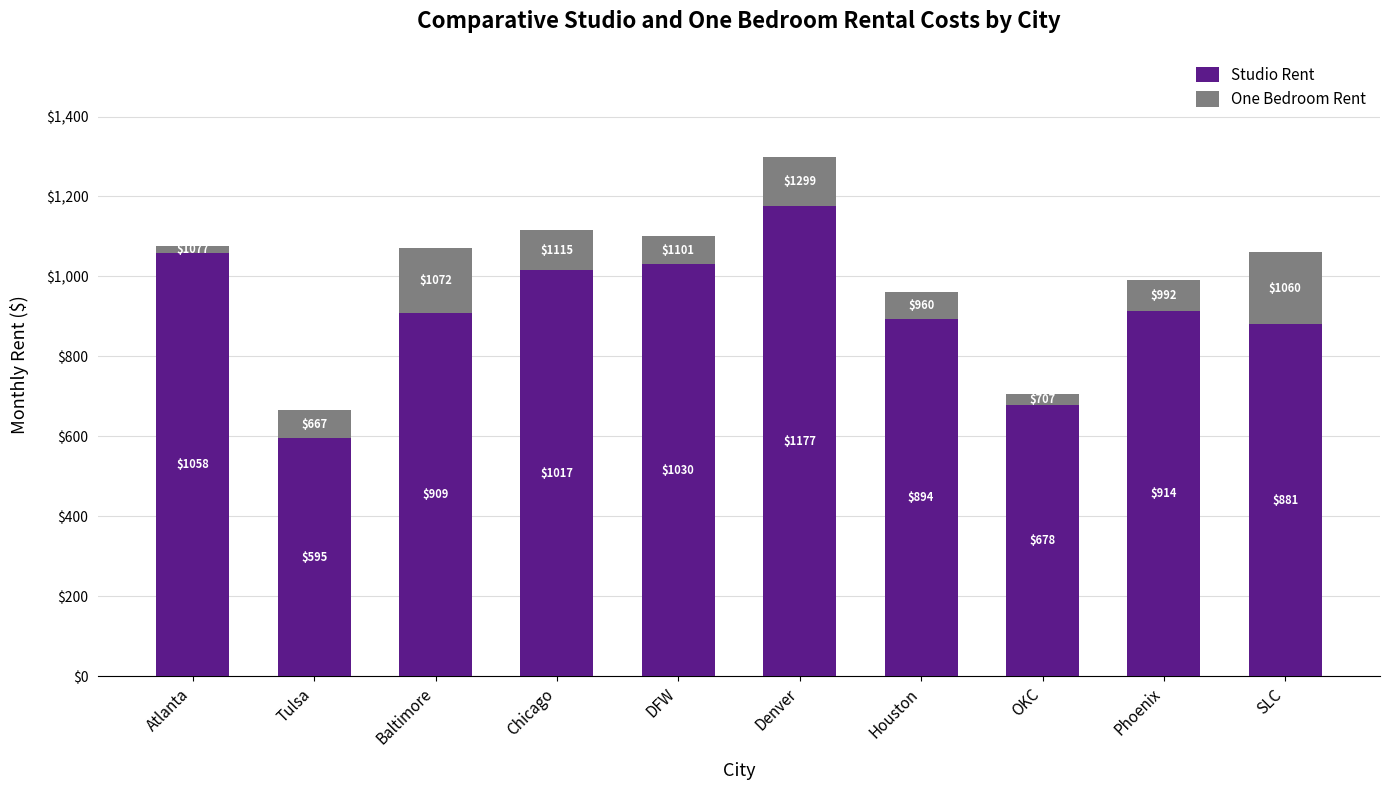

Reading left to right, what are the values for Studio Rent?

Atlanta=1058	Tulsa=595	Baltimore=909	Chicago=1017	DFW=1030	Denver=1177	Houston=894	OKC=678	Phoenix=914	SLC=881